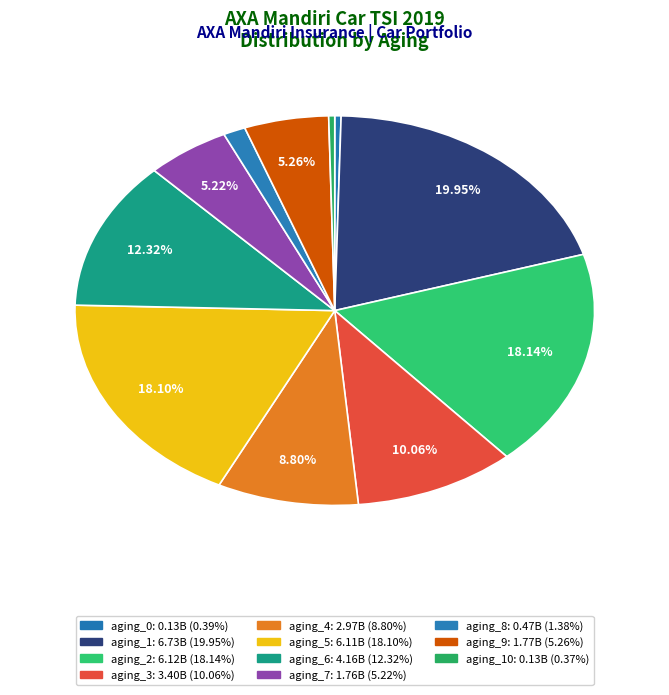

To the nearest percent, what is the difference between the largest and smallest slice percentages?

20%